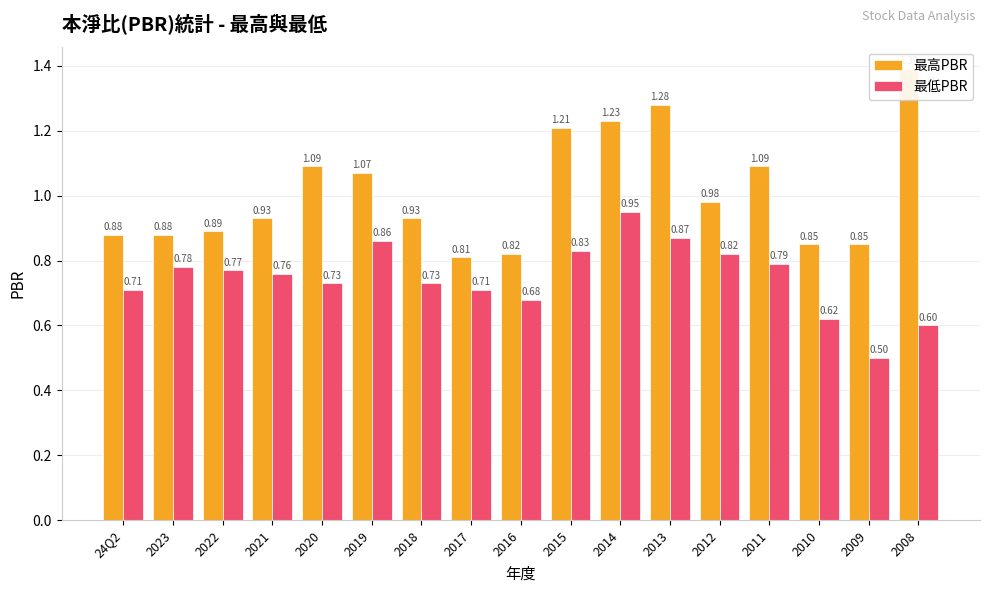

Rank the series by their maximum value, from highest to lowest.

最高PBR, 最低PBR